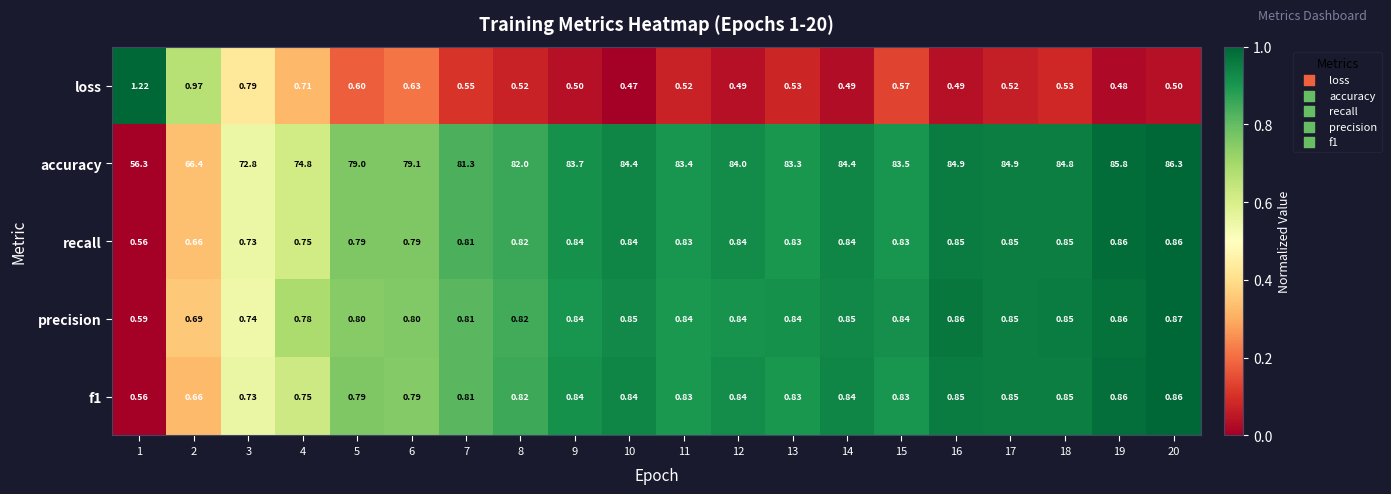

Is the value of precision at 20 greater than the value of accuracy at 7?

No